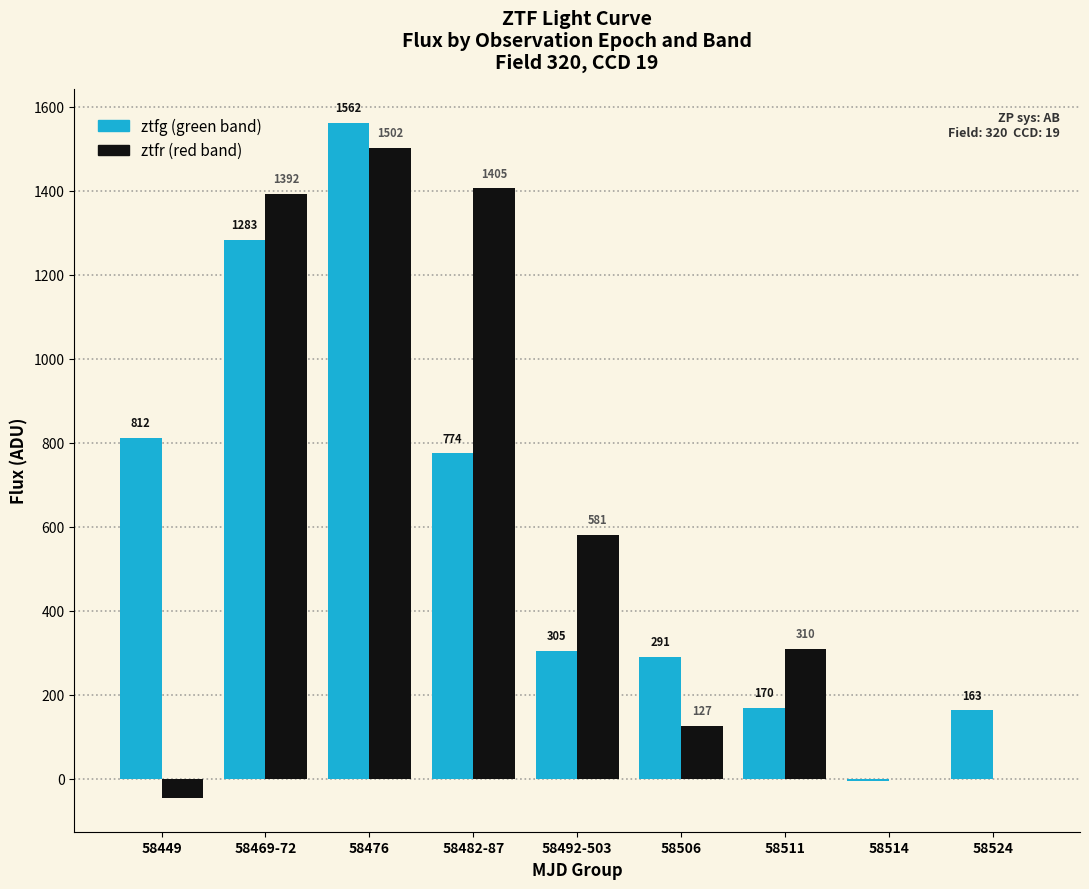

At which category is the sum across all series the highest?

58476